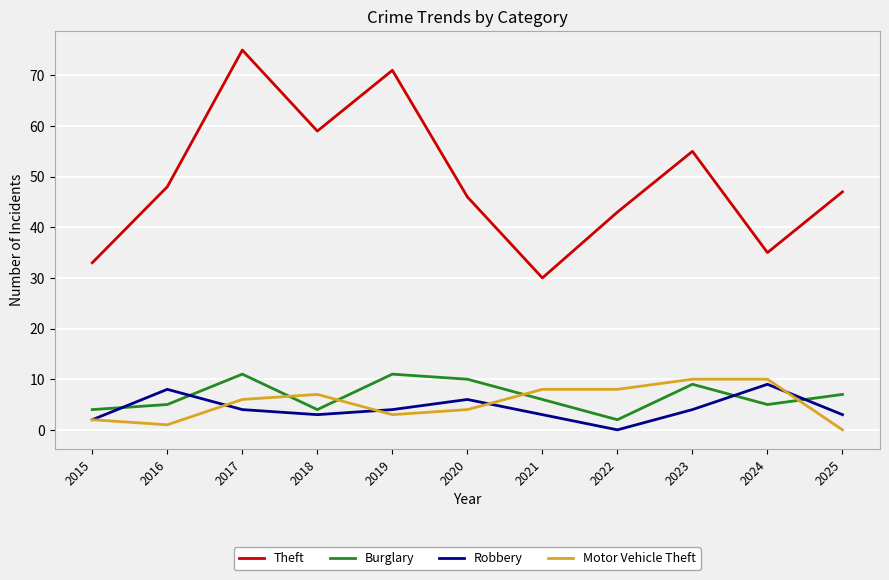

Which series has the largest total across all categories?

Theft